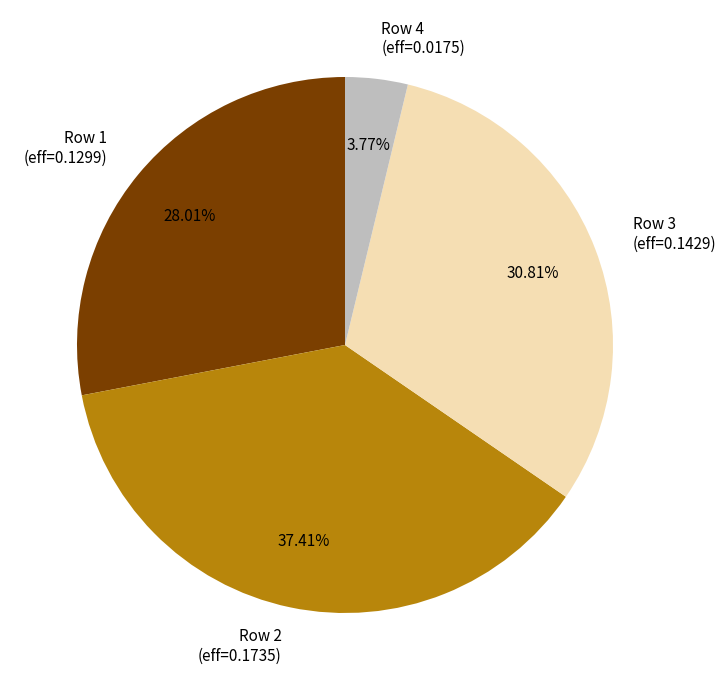

Rank the categories by value from lowest to highest.

Row 4 (eff=0.0175), Row 1 (eff=0.1299), Row 3 (eff=0.1429), Row 2 (eff=0.1735)